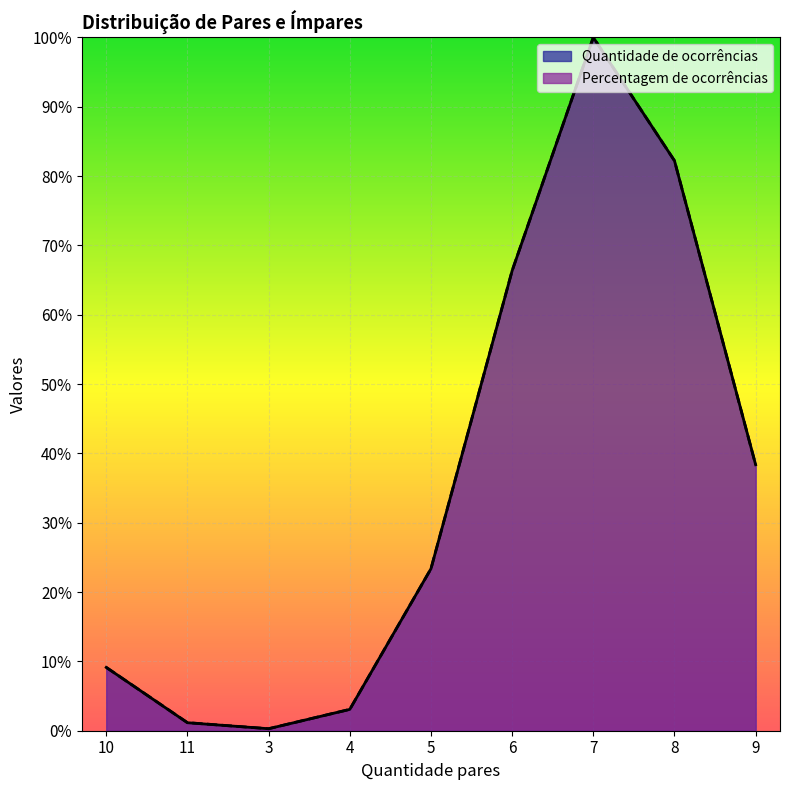

Reading right to left, extract all data points from this chart.

Quantidade de ocorrências: 0.4	0.8	1.0	0.7	0.2	0.0	0.0	0.0	0.1
Percentagem de ocorrências: 0.4	0.8	1.0	0.7	0.2	0.0	0.0	0.0	0.1